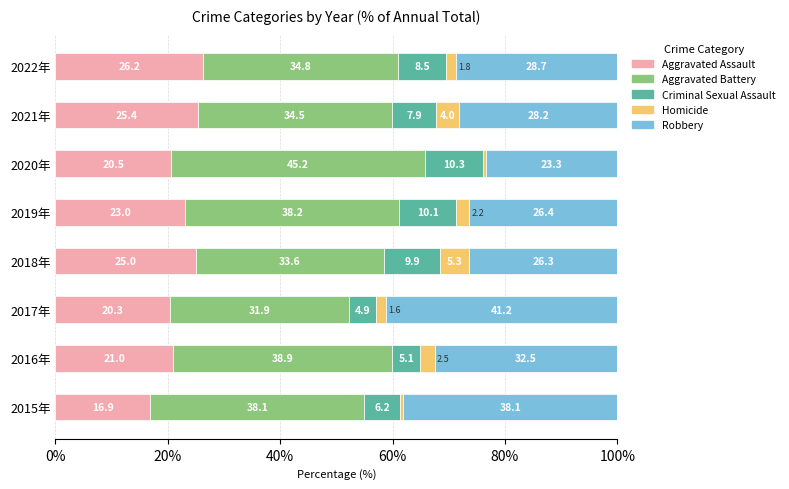

What is the total value across all series at 2020年?

100.0